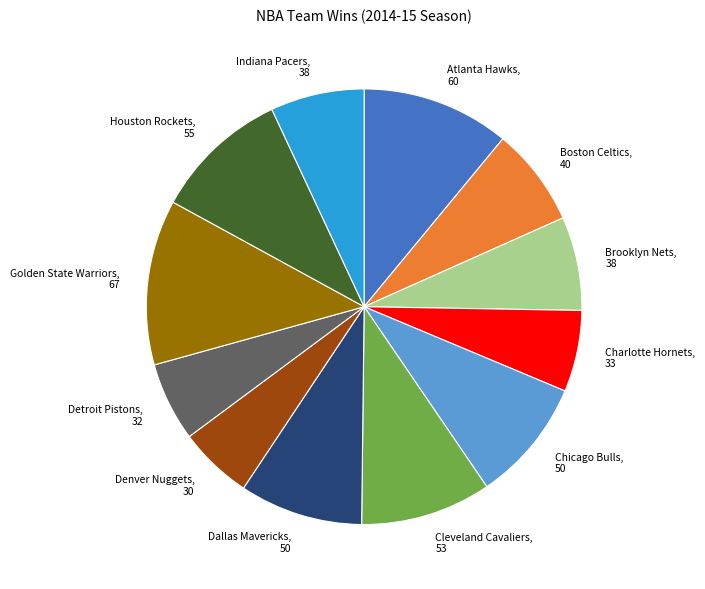

Does any single category account for the majority?

No